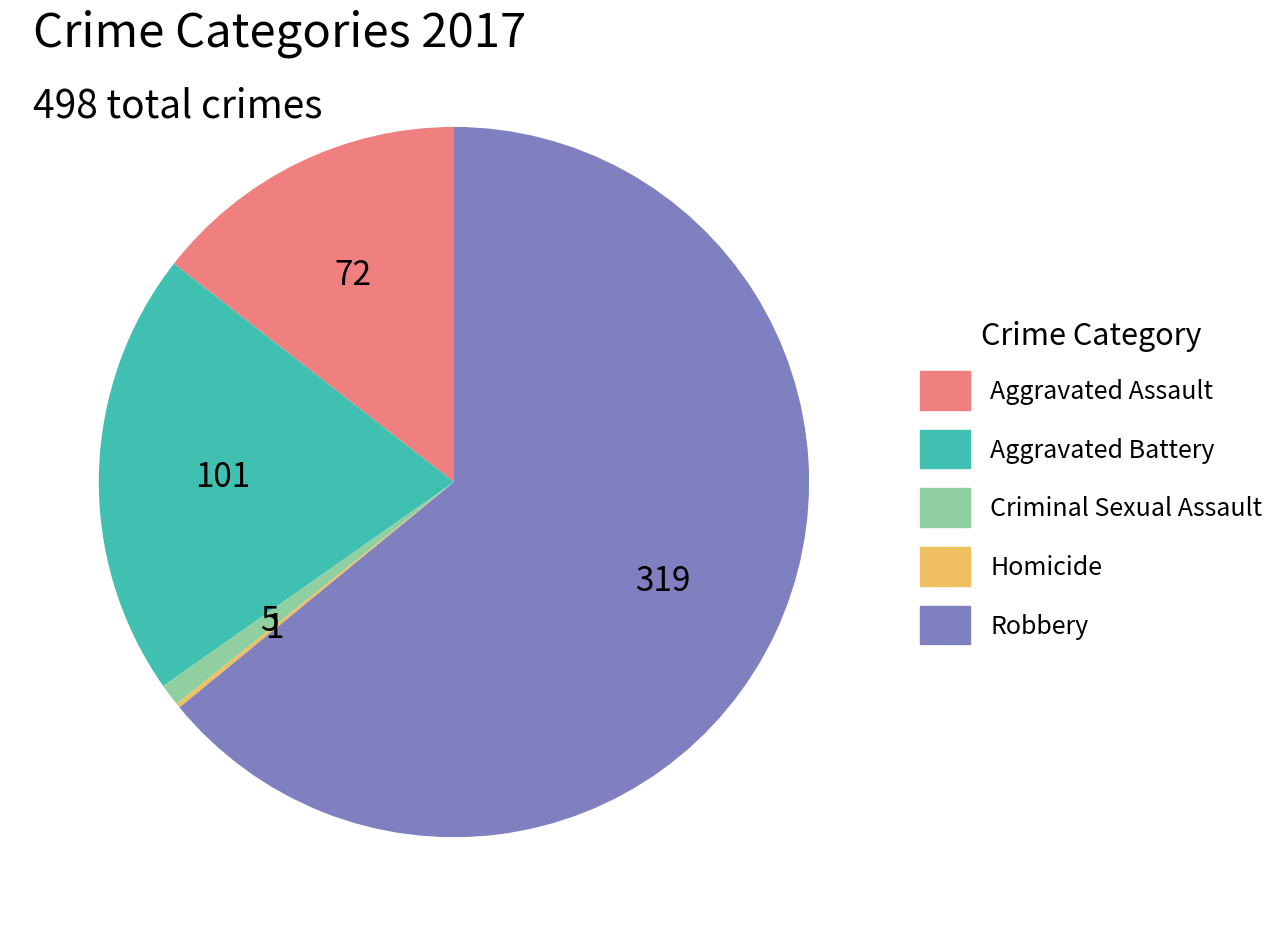

Does any single category account for the majority?

Yes